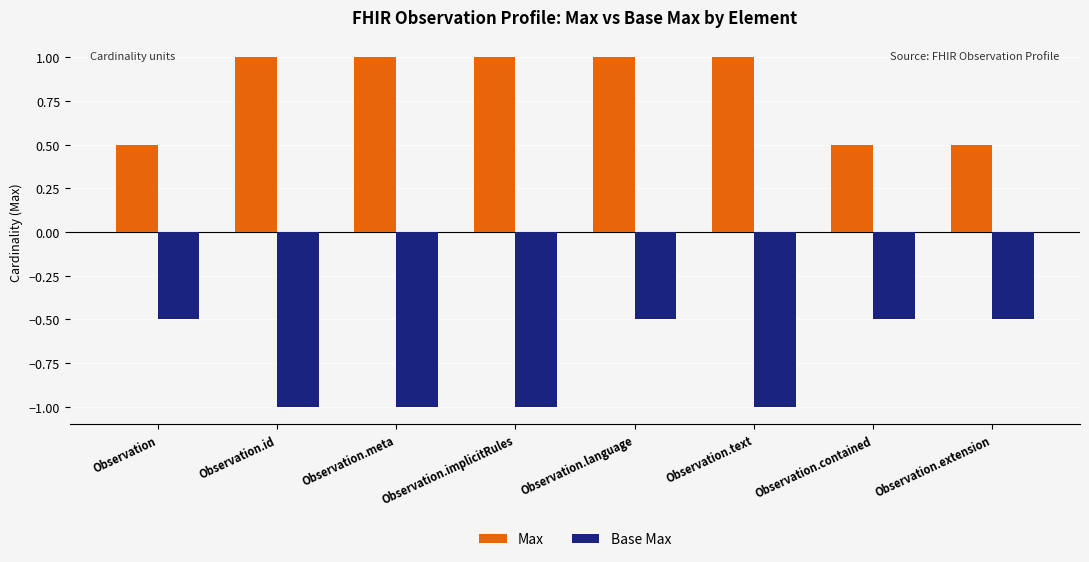

Count the Base Max values in the range -1 to 0.

8